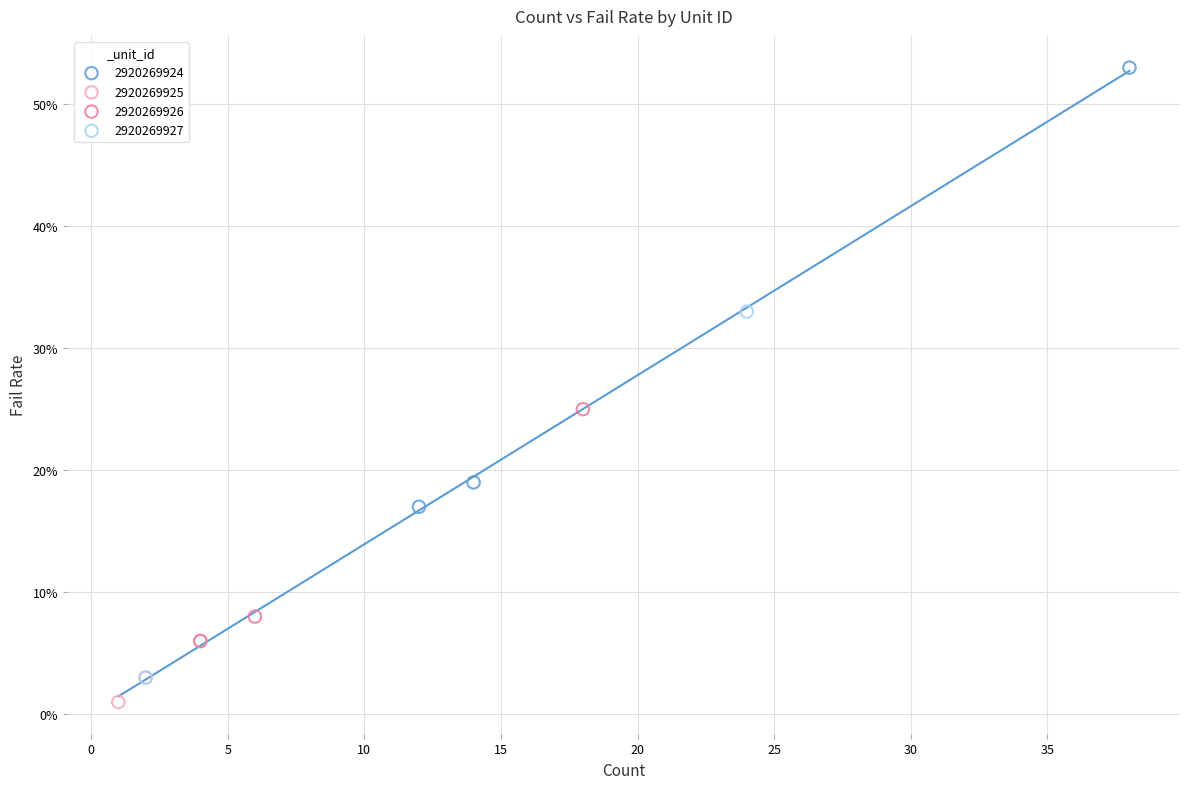

What are all the series names shown in the legend?

2920269924, 2920269925, 2920269926, 2920269927